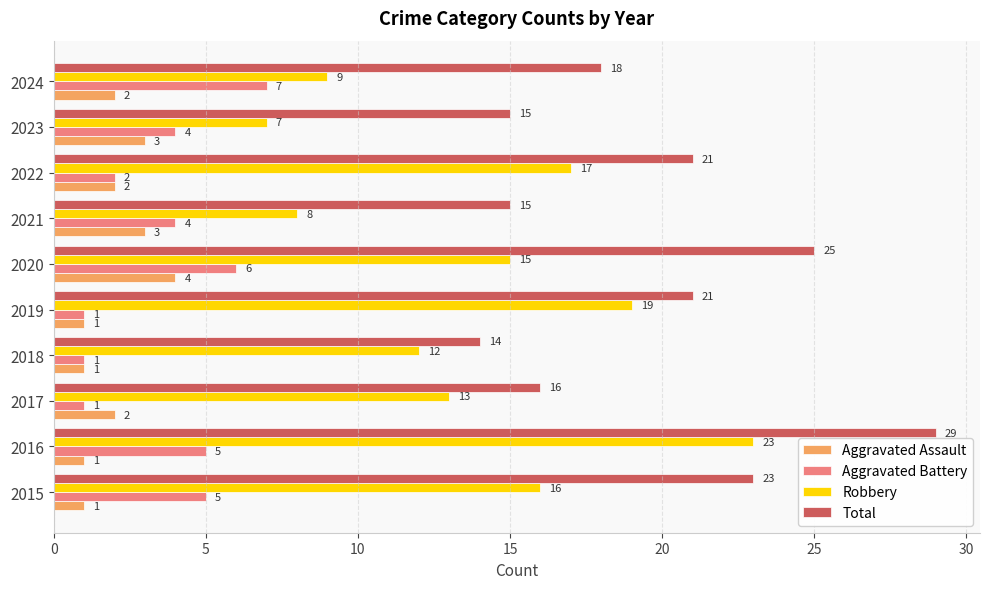

Which category has the highest value in the Total series?

2016